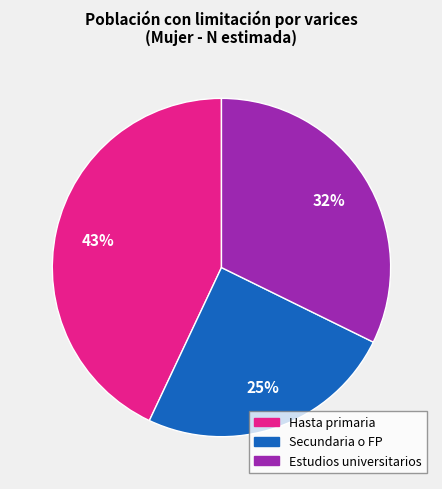

To the nearest percent, what is the average slice percentage?

33%